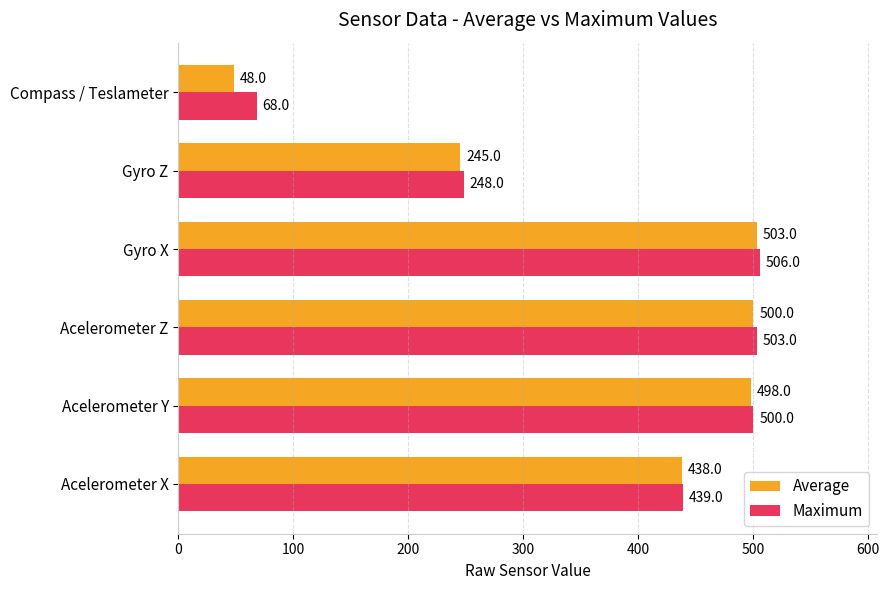

True or false: Maximum has a value of 248 at Gyro Z.

True